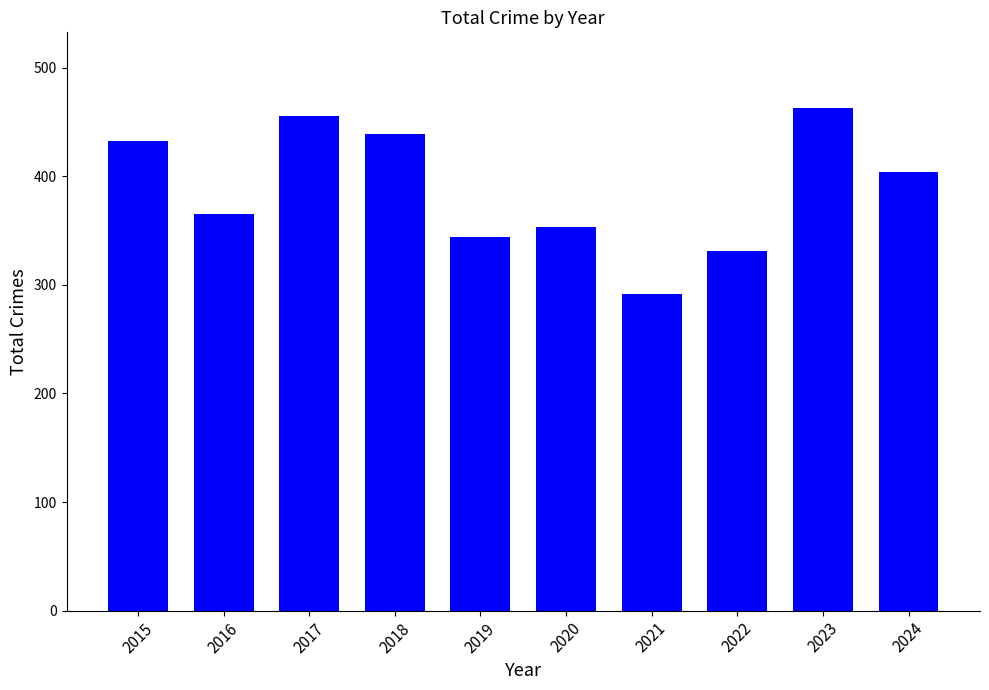

Rank the categories by value from highest to lowest.

2023, 2017, 2018, 2015, 2024, 2016, 2020, 2019, 2022, 2021